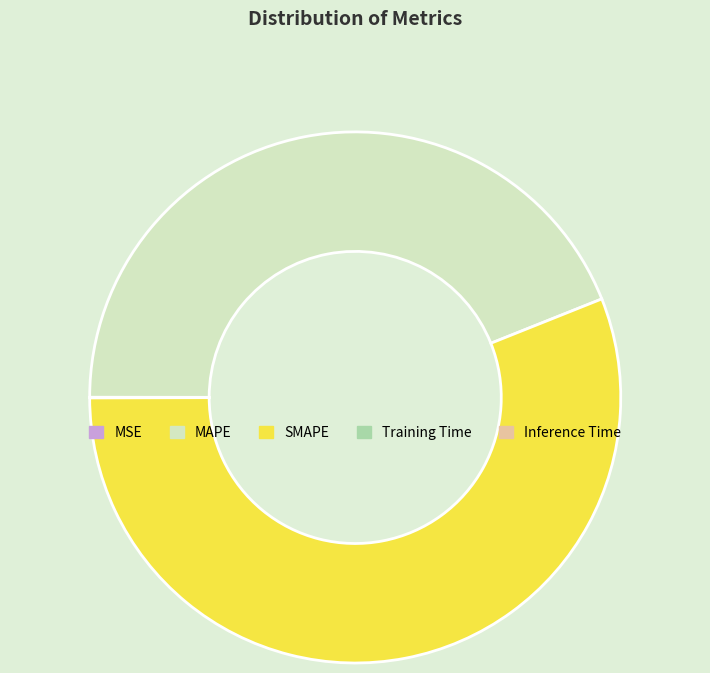

True or false: MAPE accounts for 39% of the total.

False